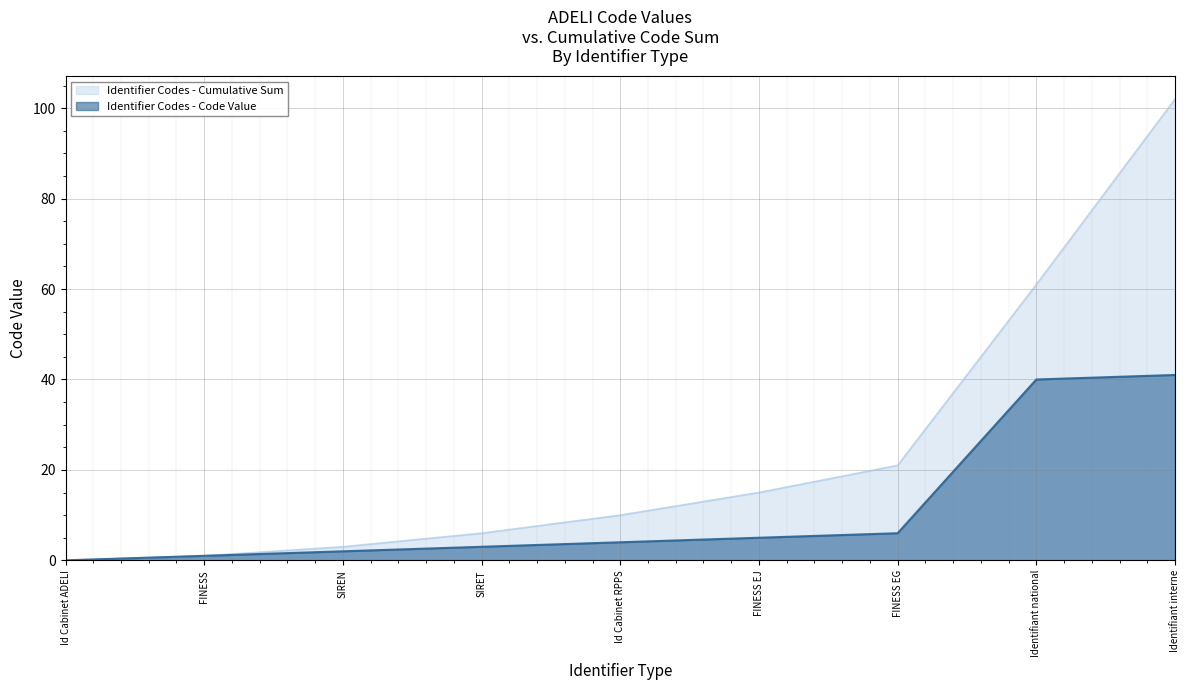

Where is the data nearest to the value 20?

FINESS EG